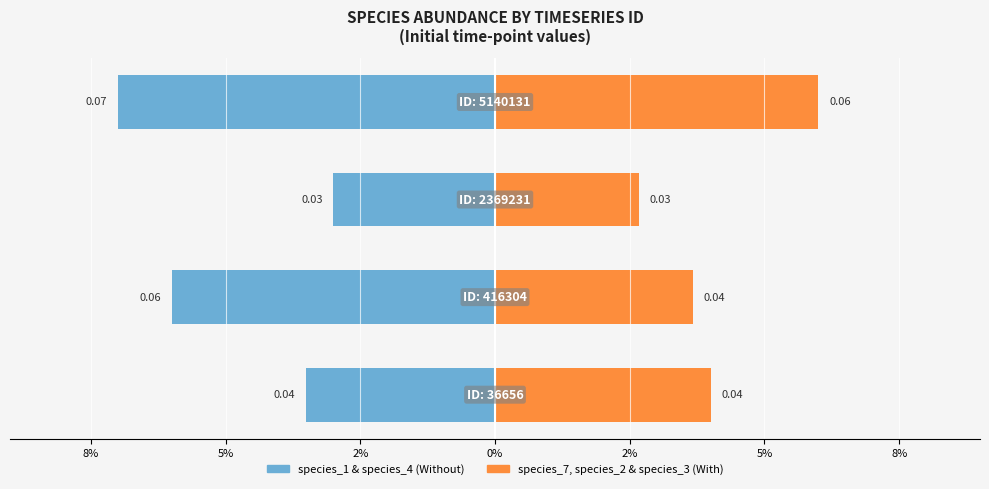

What is the sum of all species_7, species_2 & species_3 values?

0.2